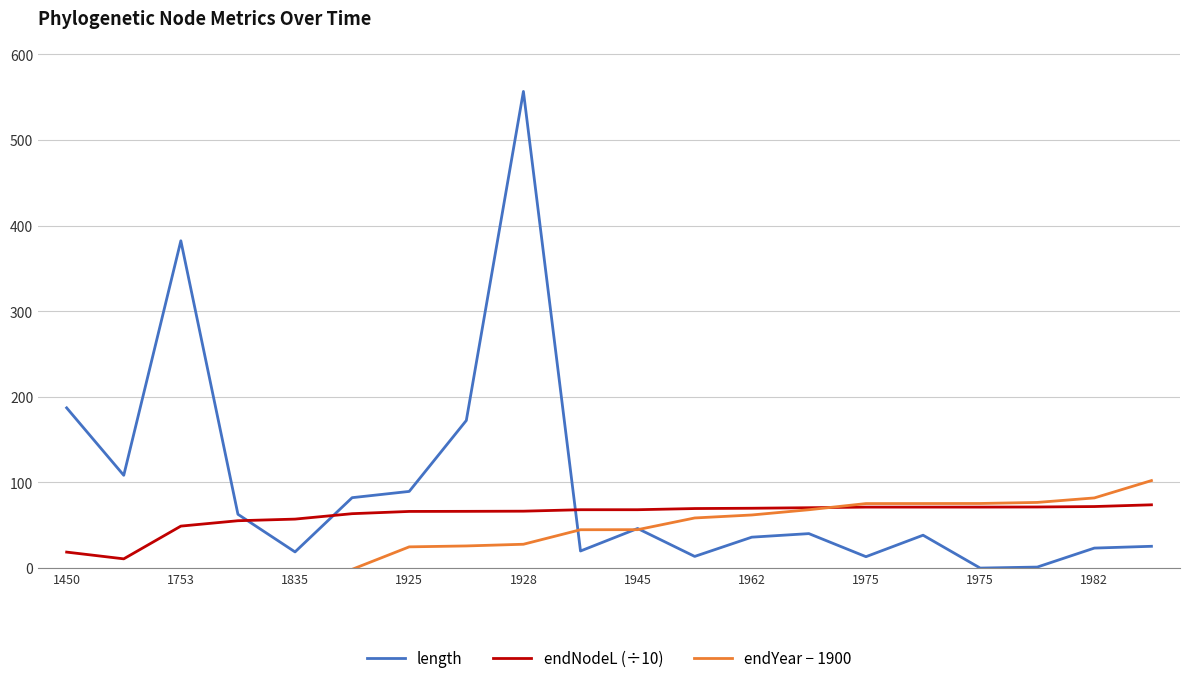

What is the average value of the endNodeL (÷10) series?

61.6